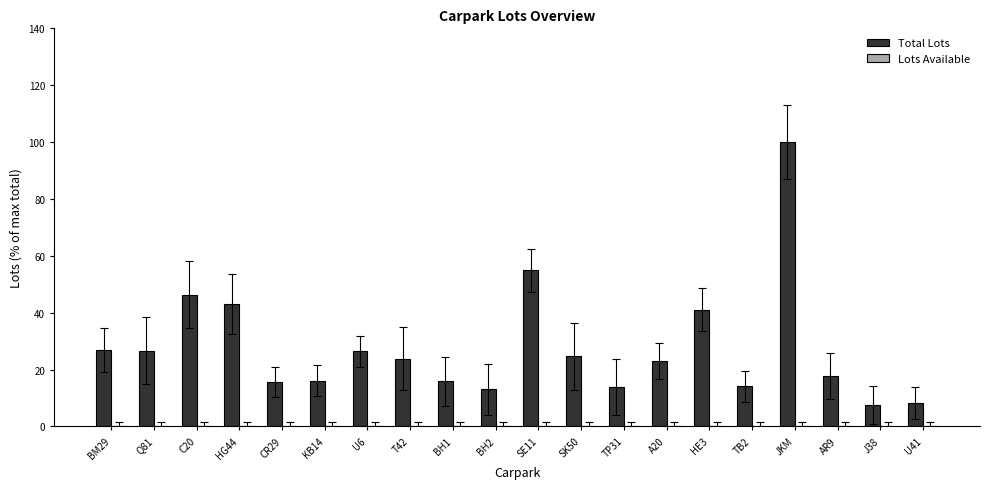

At which category does the chart reach its peak across all series?

JKM